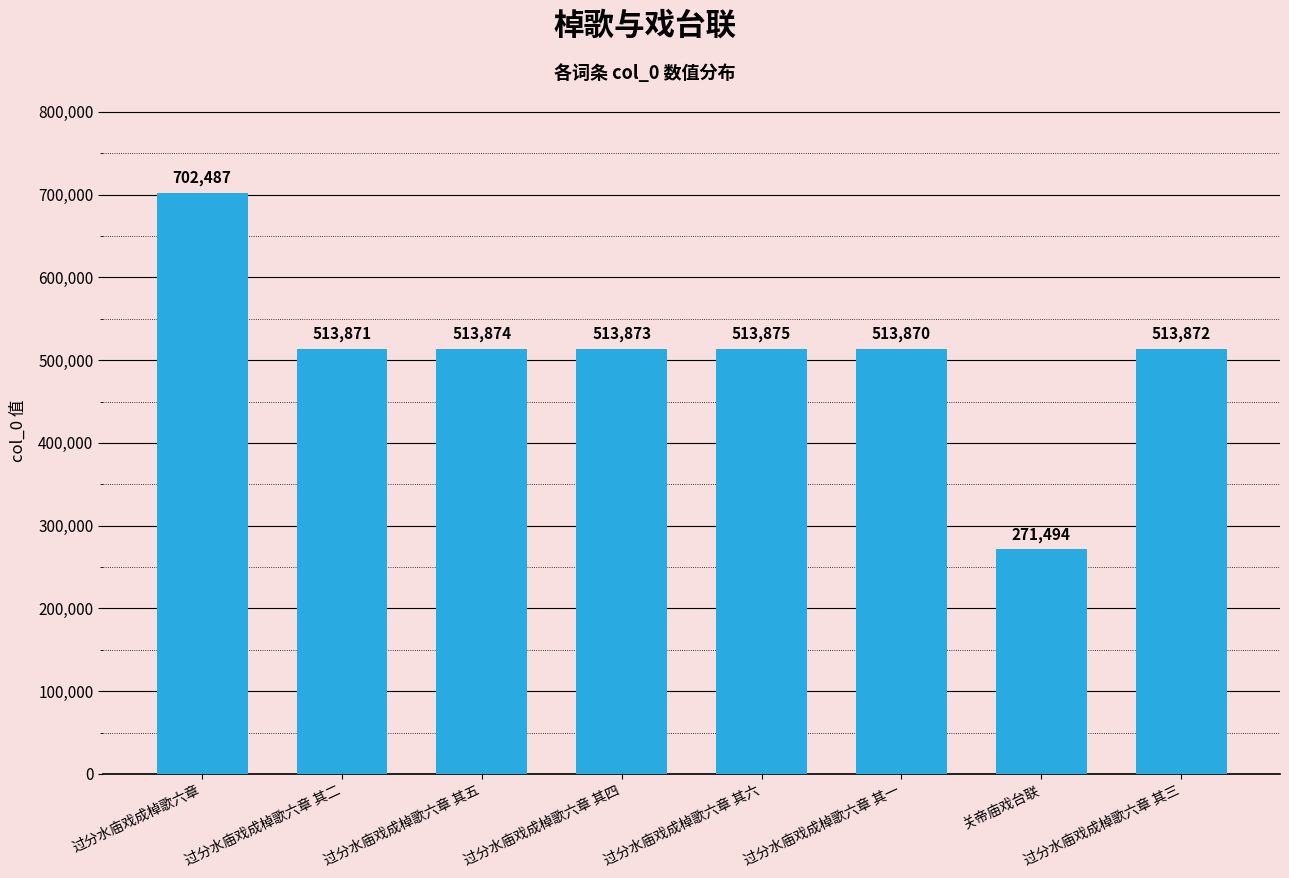

List the labels in order of value, smallest first.

关帝庙戏台联, 过分水庙戏成棹歌六章 其一, 过分水庙戏成棹歌六章 其二, 过分水庙戏成棹歌六章 其三, 过分水庙戏成棹歌六章 其四, 过分水庙戏成棹歌六章 其五, 过分水庙戏成棹歌六章 其六, 过分水庙戏成棹歌六章